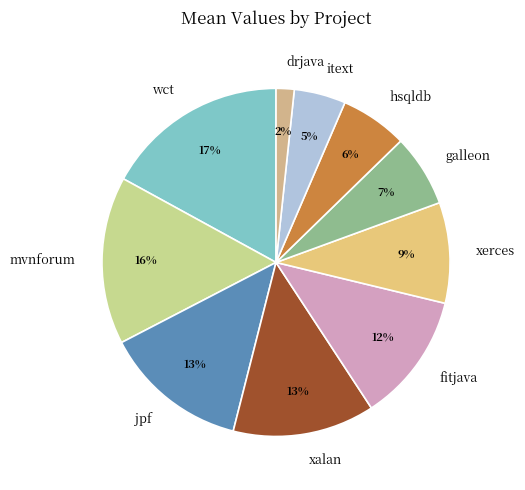

Which slice is the largest?

wct